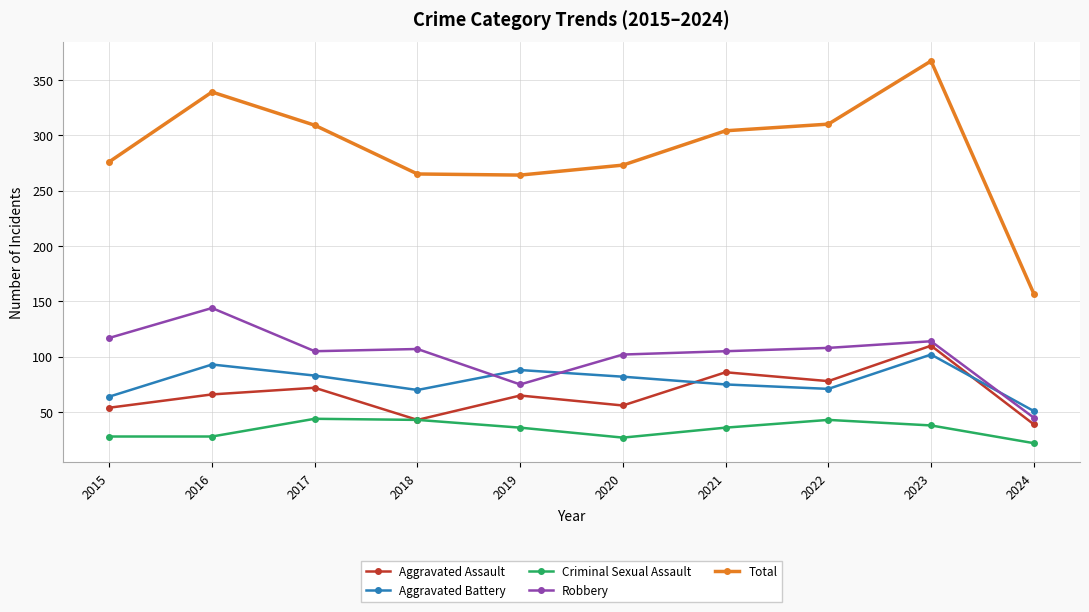

Which series has the widest spread of values?

Total